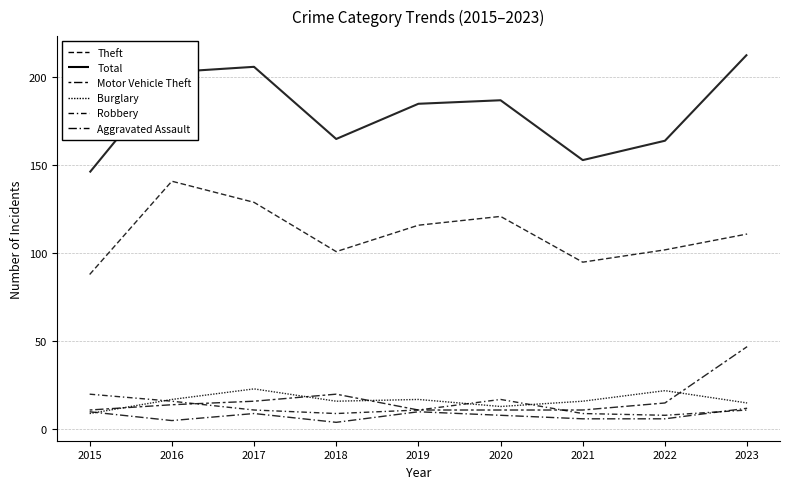

What is the sum of all Theft values?

1004